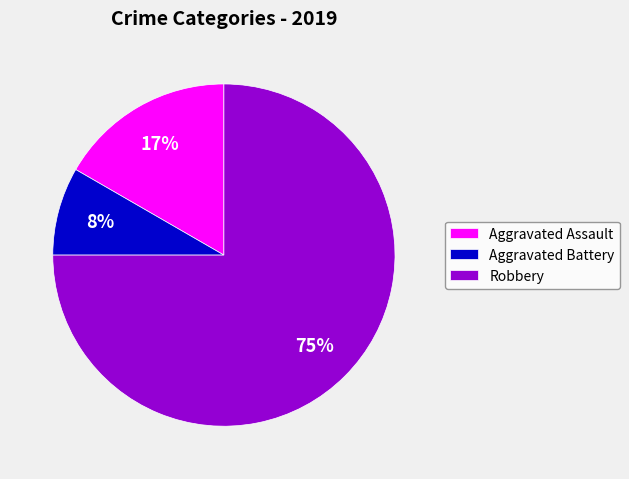

Between Aggravated Battery and Aggravated Assault, which is larger?

Aggravated Assault